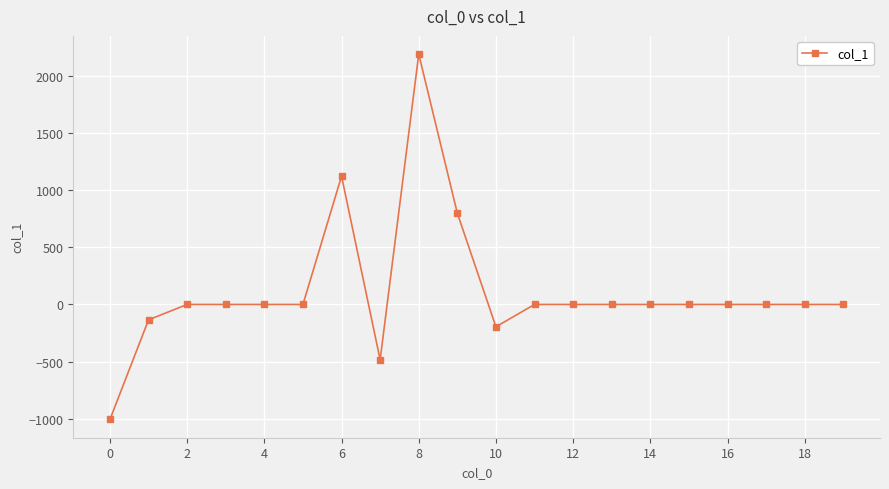

Reading left to right, list all the values displayed in this chart.

-1008.0	-134.7	0.0	0.0	0.0	0.0	1124.4	-484.6	2193.8	799.3	-195.7	0.0	0.0	0.0	0.0	0.0	0.0	0.0	0.0	0.0